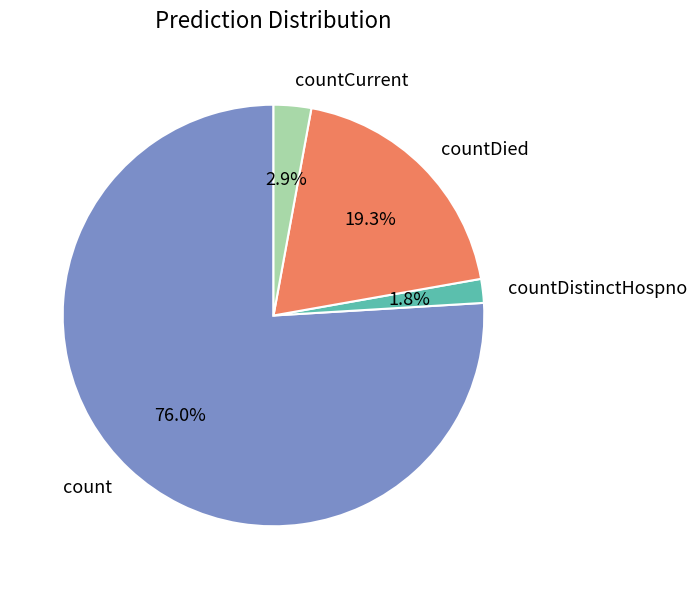

How much of the chart is everything except countDistinctHospno?

98.2%